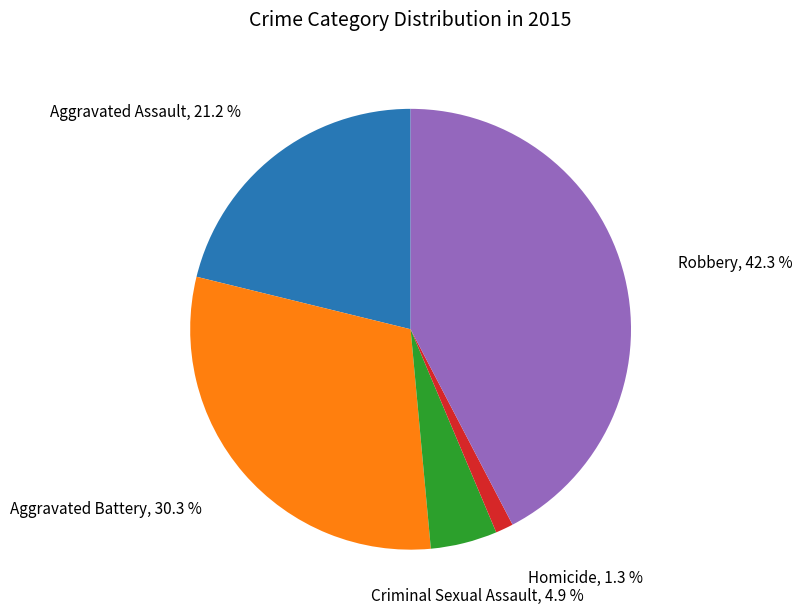

To the nearest percent, what is the difference between the Aggravated Battery and Aggravated Assault slice percentages?

9%